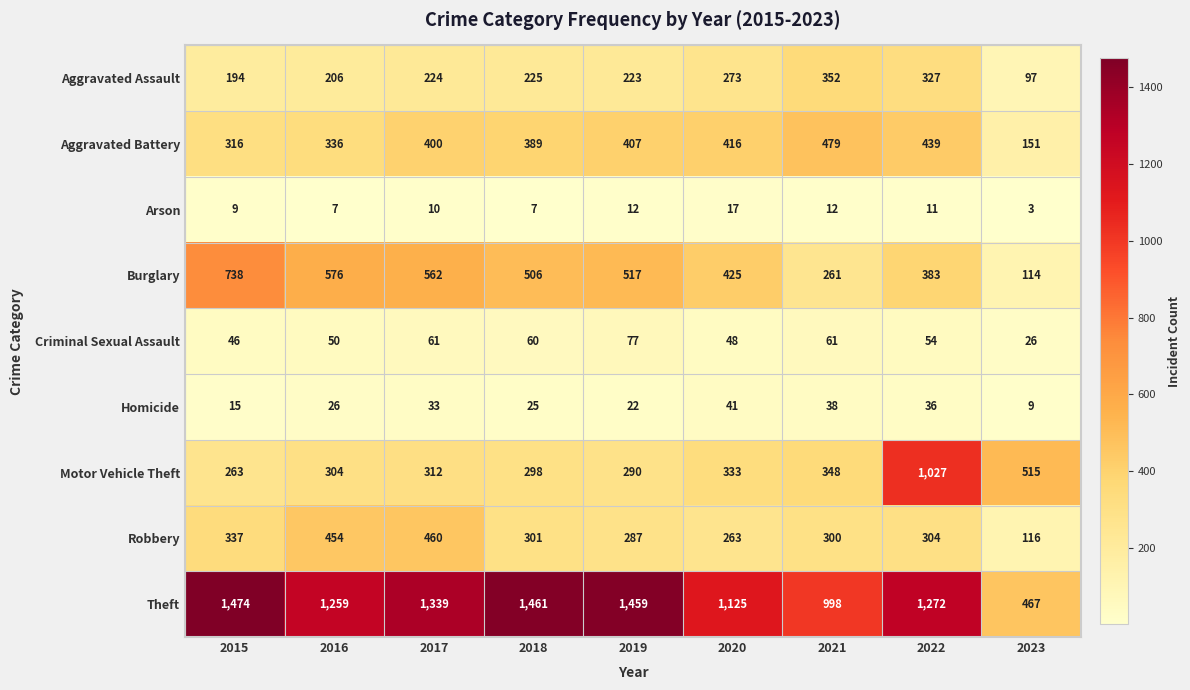

Which category has the lowest value across all series?

2023